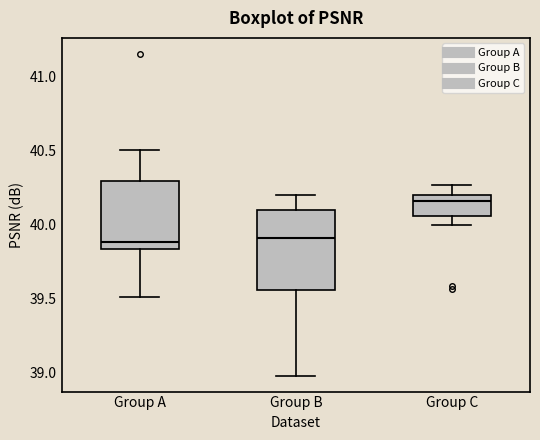

Which box is the tallest, from its lower edge to its upper edge?

Group B